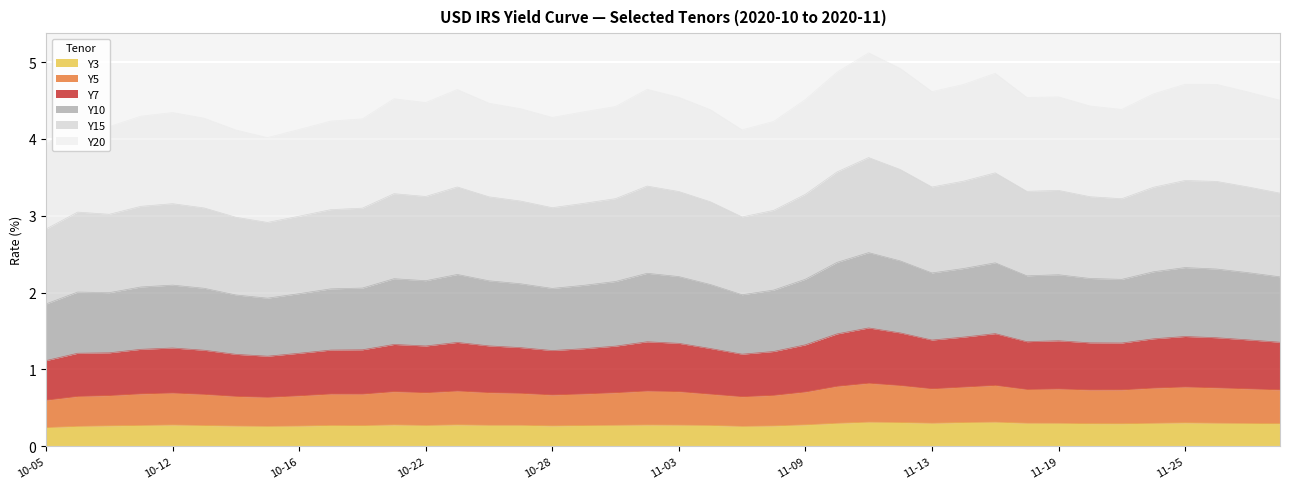

True or false: Y7 and Y3 intersect in this chart.

False